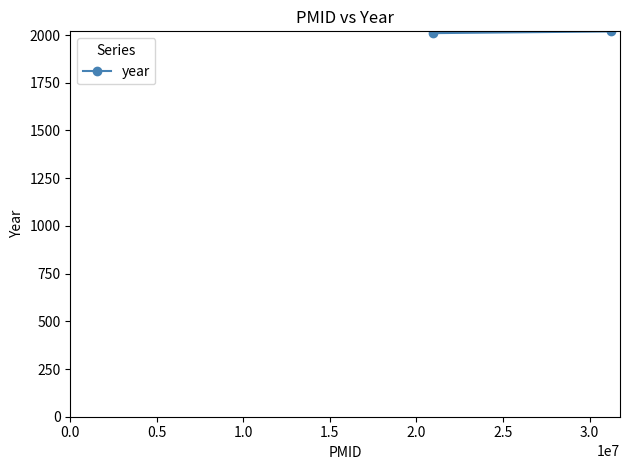

Is this an area chart (filled region under the line)?

No